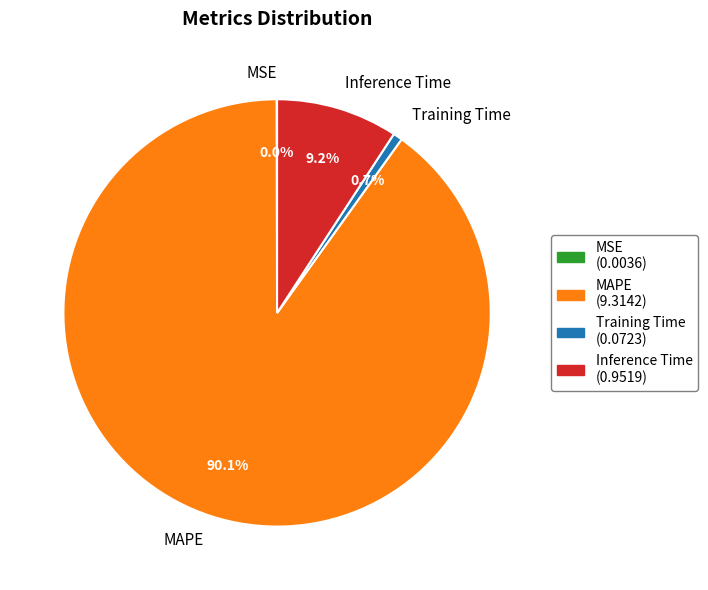

Which slice is the largest?

MAPE